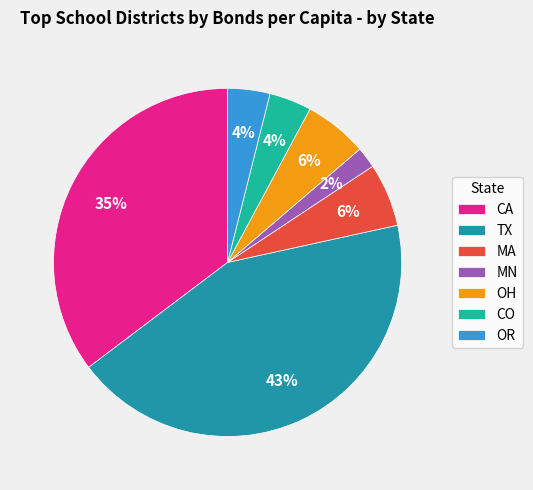

To the nearest percent, what is the difference between the CA and MN slice percentages?

33%